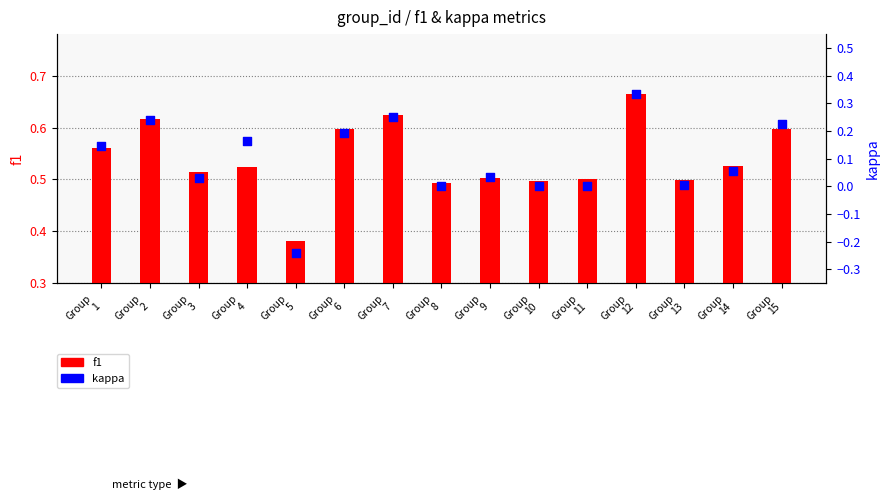

Which series contains the highest Y value?

f1